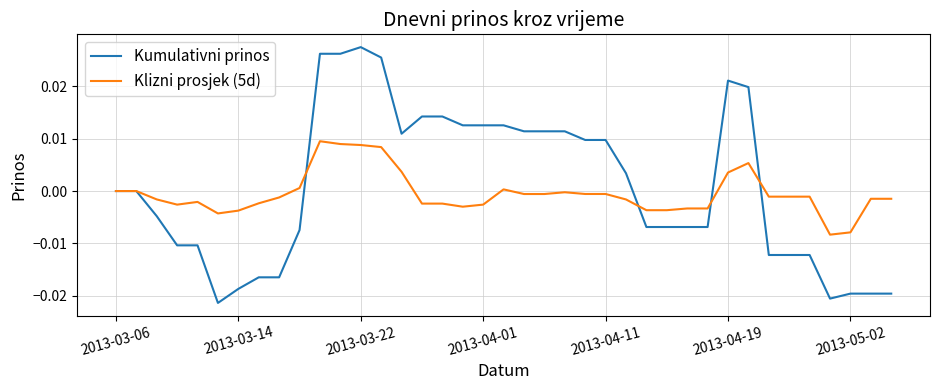

After their last crossing, which series has the higher values: Kumulativni prinos or Klizni prosjek (5d)?

Klizni prosjek (5d)